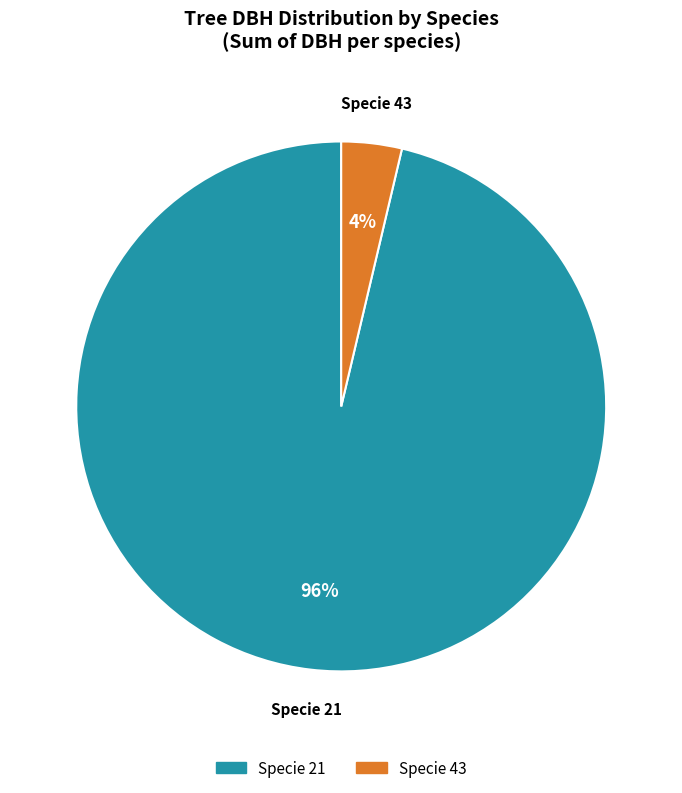

To the nearest percent, what is the average slice percentage?

50%